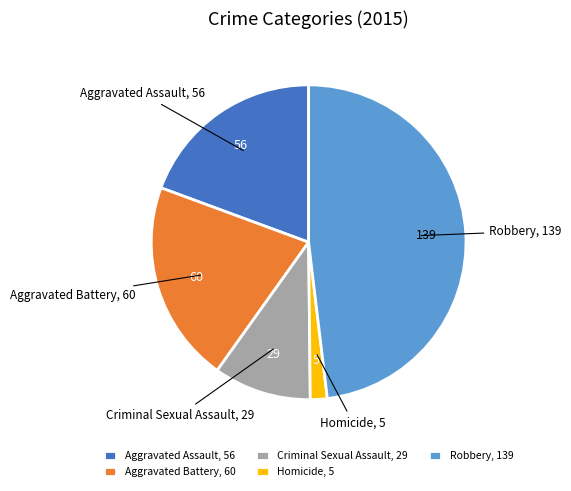

Which has a higher value, Aggravated Battery, 60 or Criminal Sexual Assault, 29?

Aggravated Battery, 60